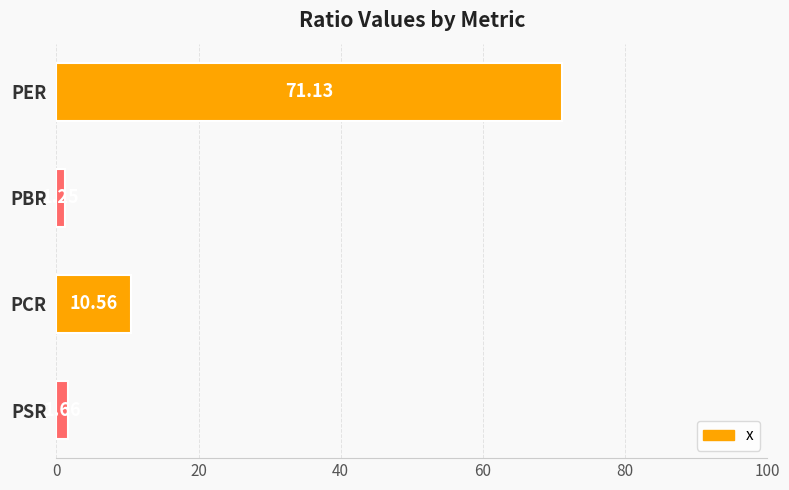

What is the sum of the values at PER and PCR?

81.7